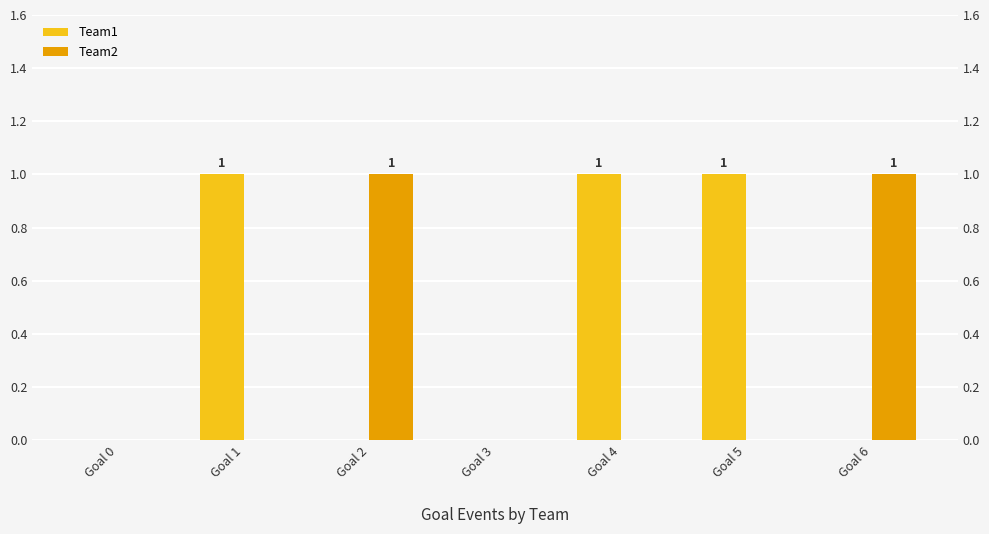

How many values in Team2 are above zero?

2